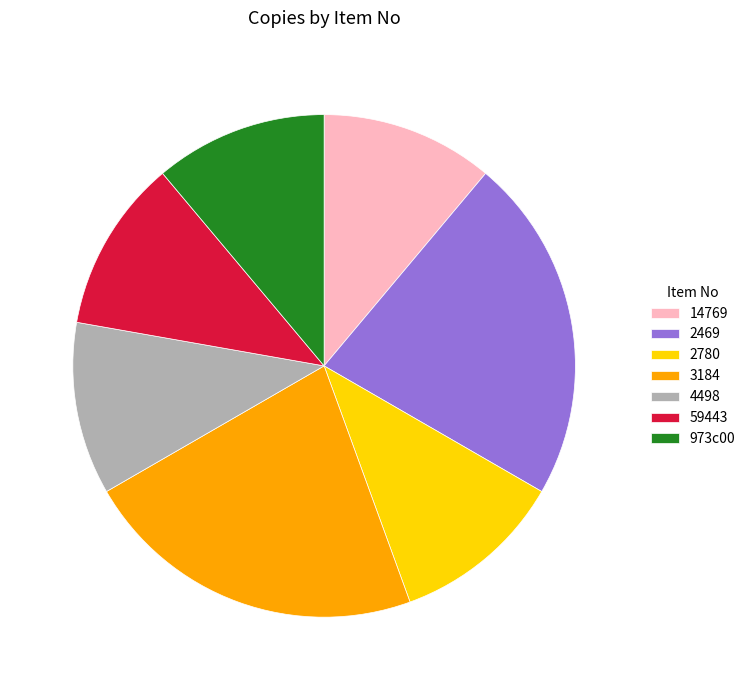

Combined, do 59443 and 14769 account for over 50%?

No